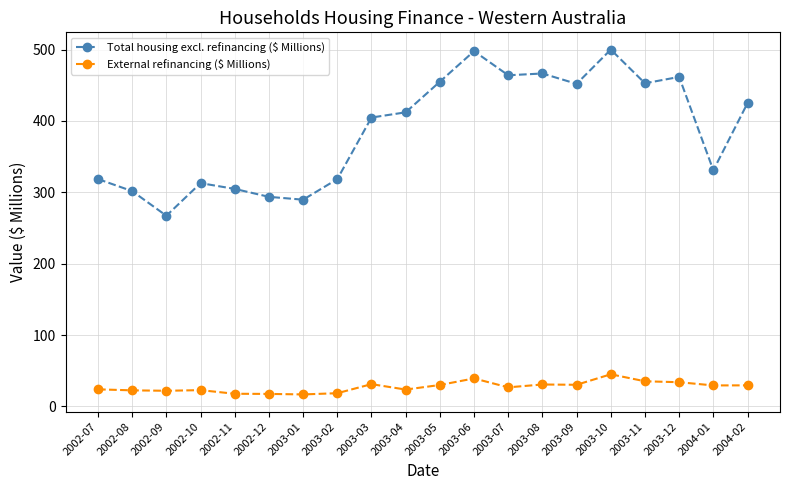

What is the difference between the maximum and minimum values in the External refinancing ($ Millions) series?

28.2